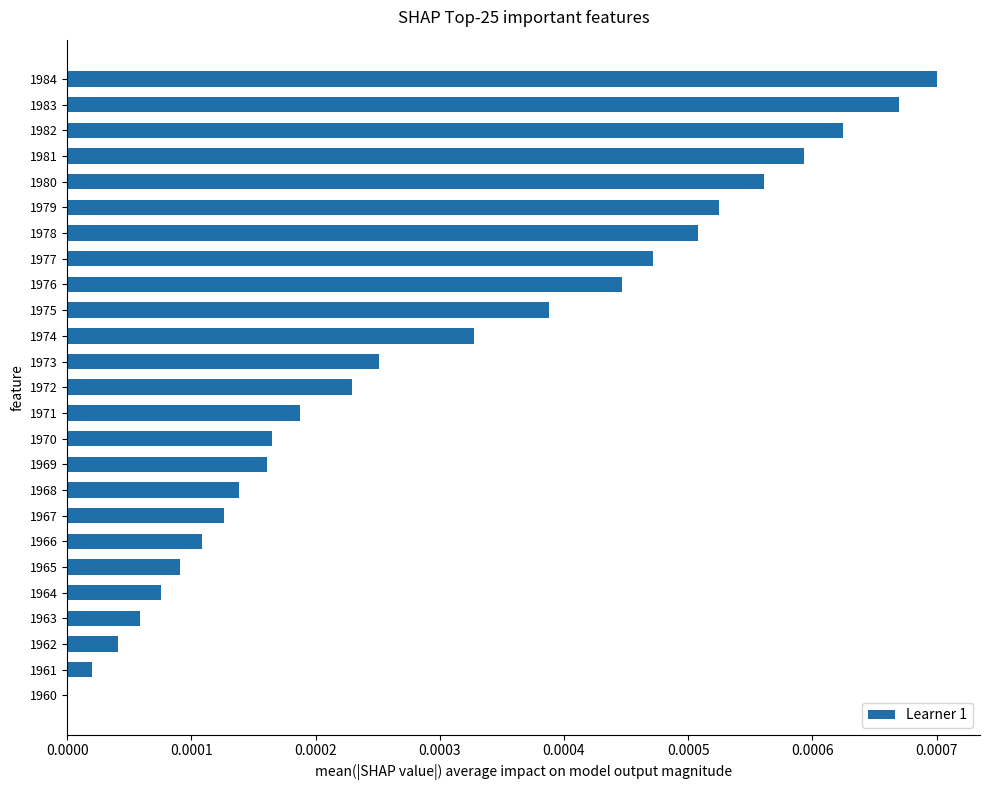

Is it true that the value at 1960 is 0.0?

True